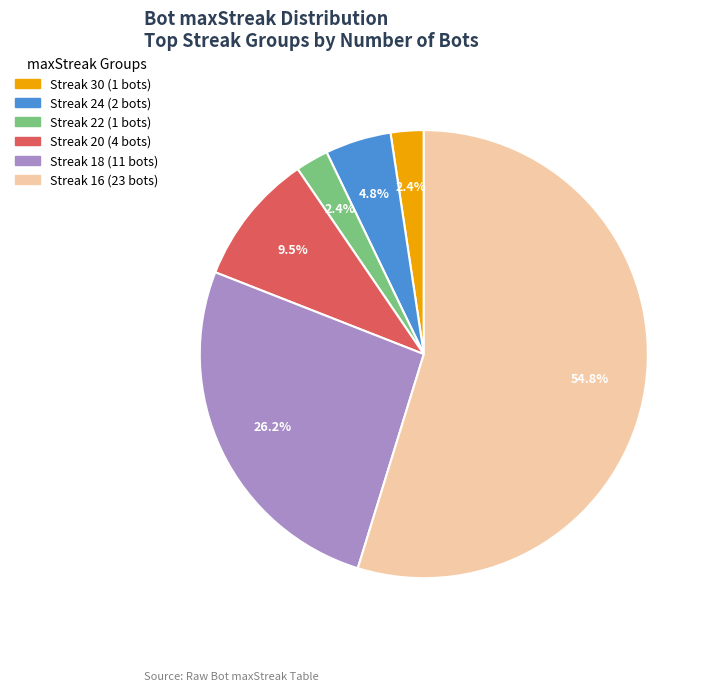

How many segments does this pie chart have?

6